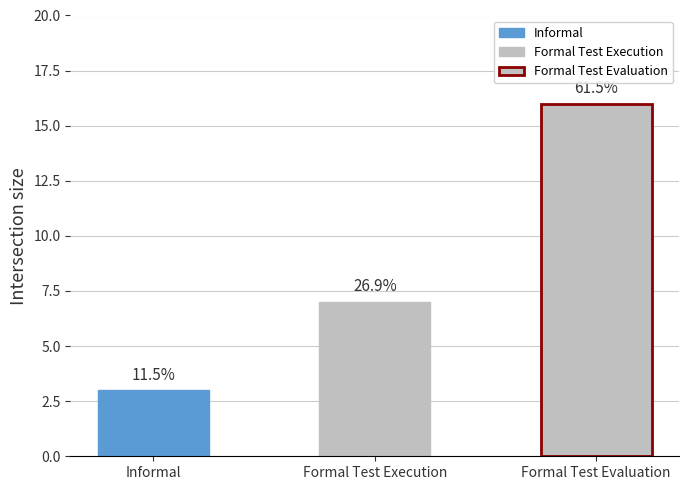

What is the difference between the maximum and minimum values?

13